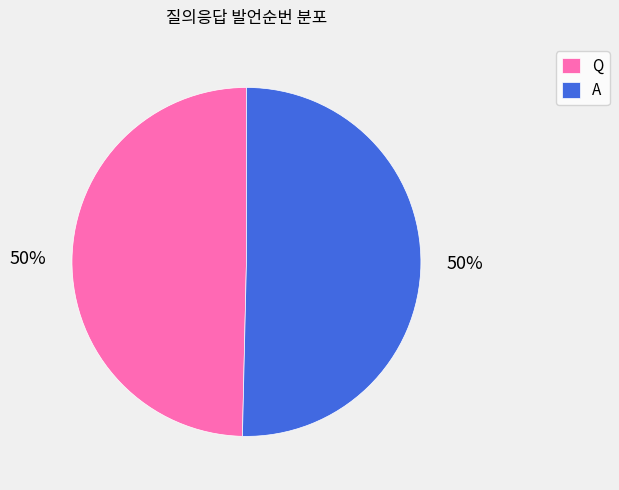

What percentage is the A slice, to the nearest percent?

50%